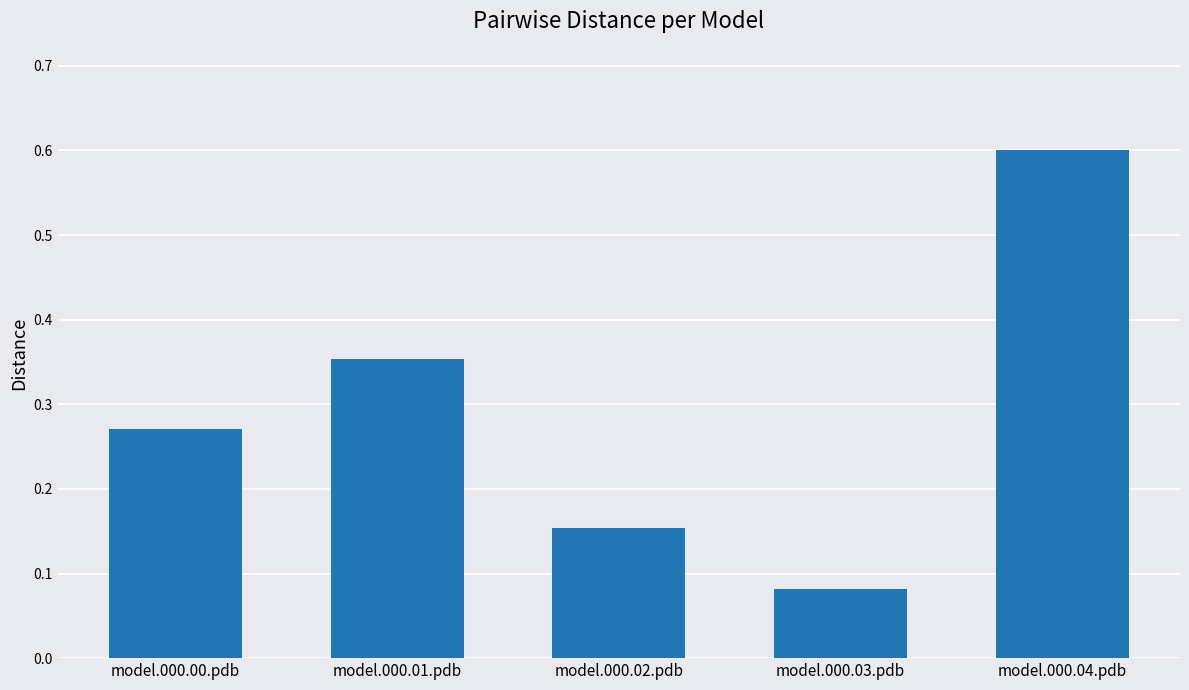

What is the sum of all values?

1.5